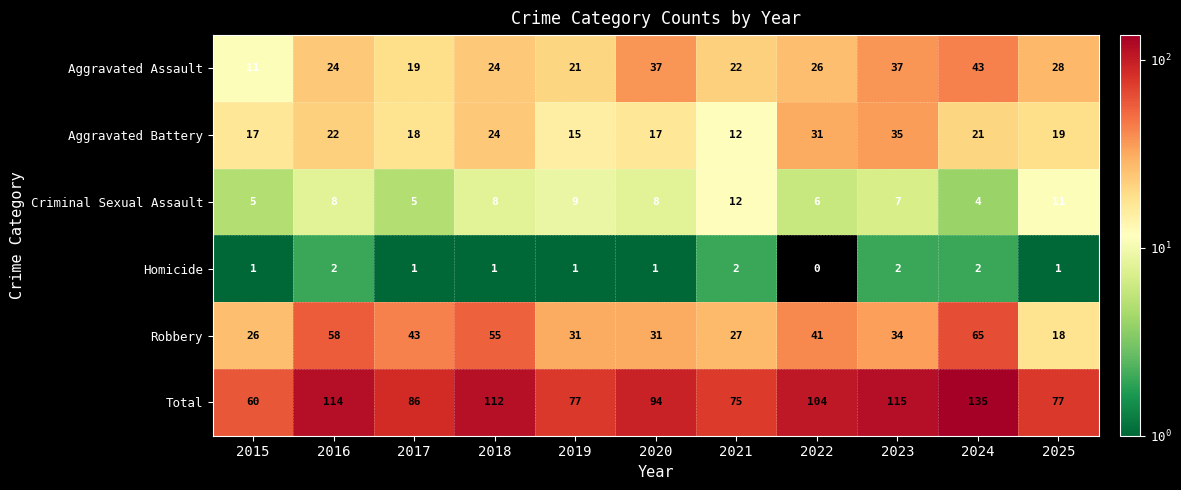

Between 2020 and 2025, which series saw the biggest shift?

Total